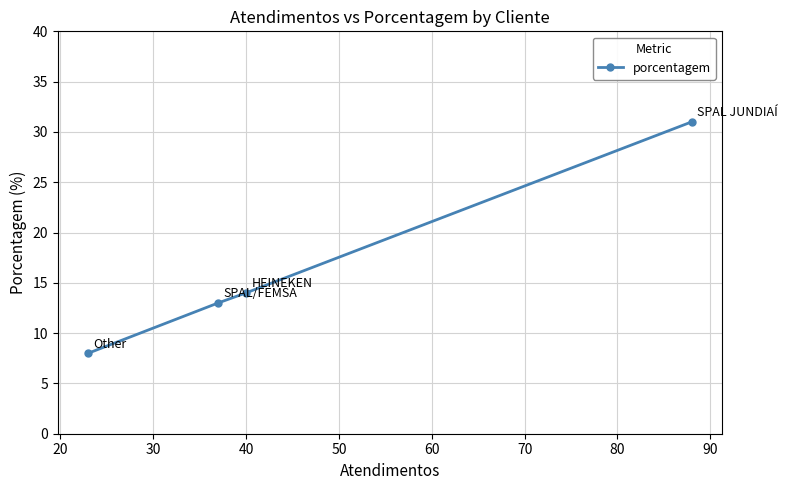

What is the smallest value displayed?

8